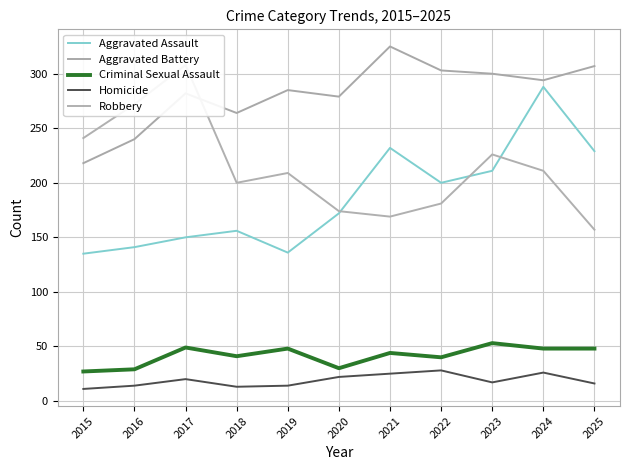

Is it true that Criminal Sexual Assault equals 48 at 2016?

False